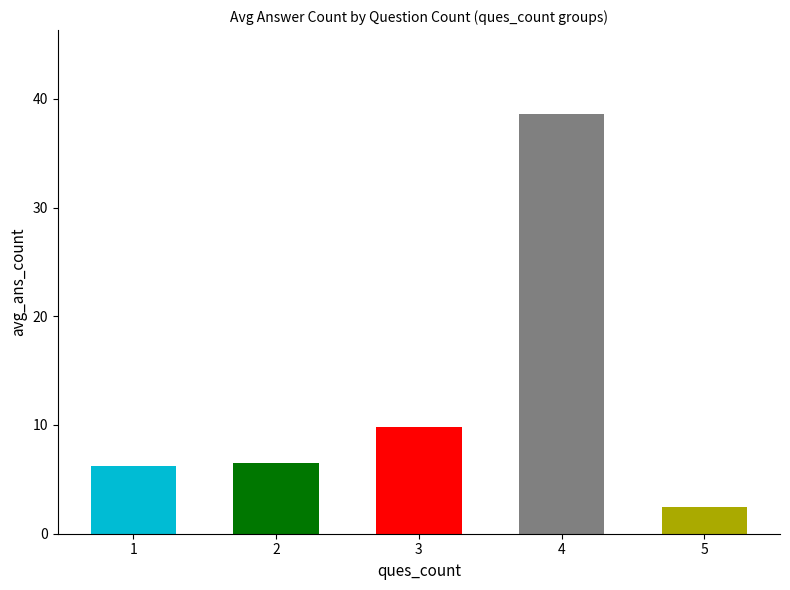

Where does the data first go above 6?

1